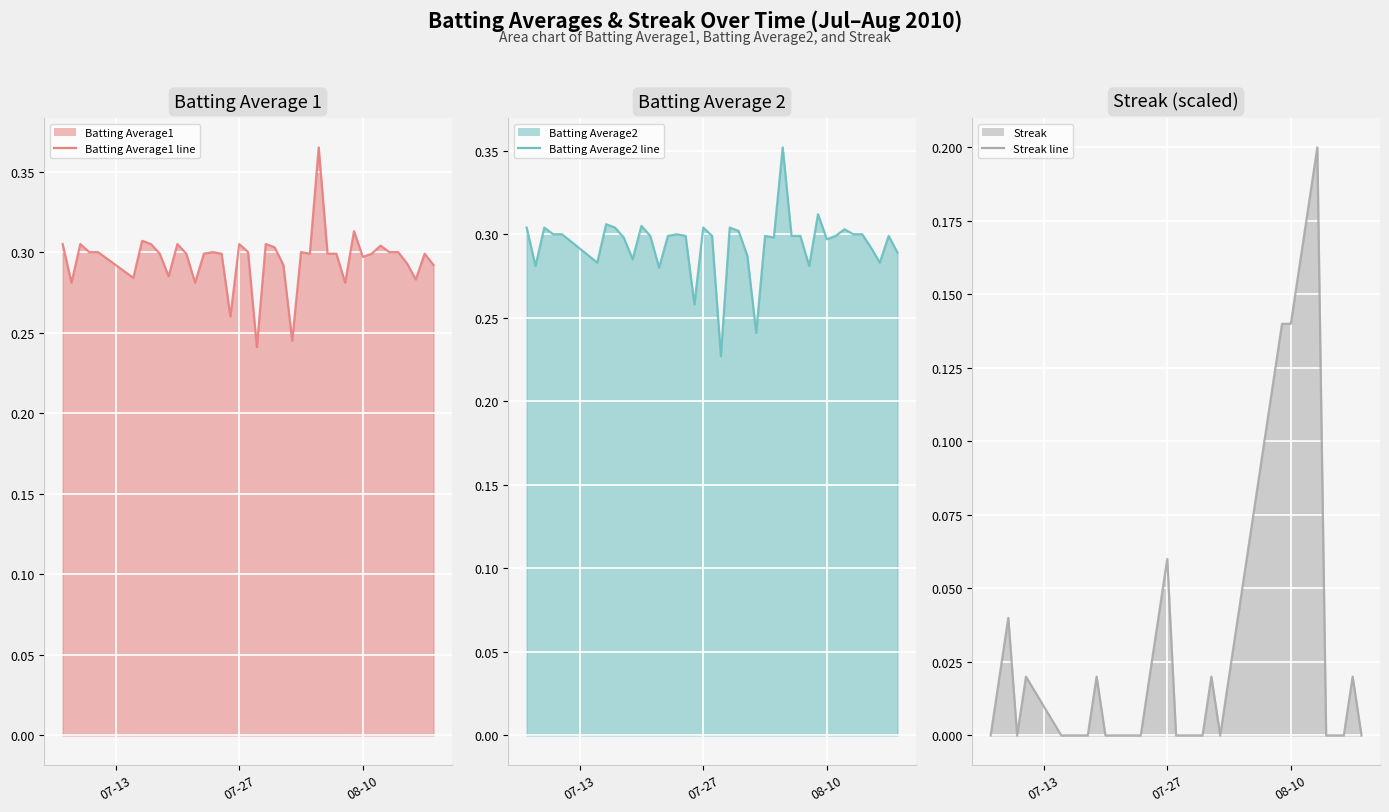

True or false: Batting Average2 line and Streak line intersect in this chart.

False